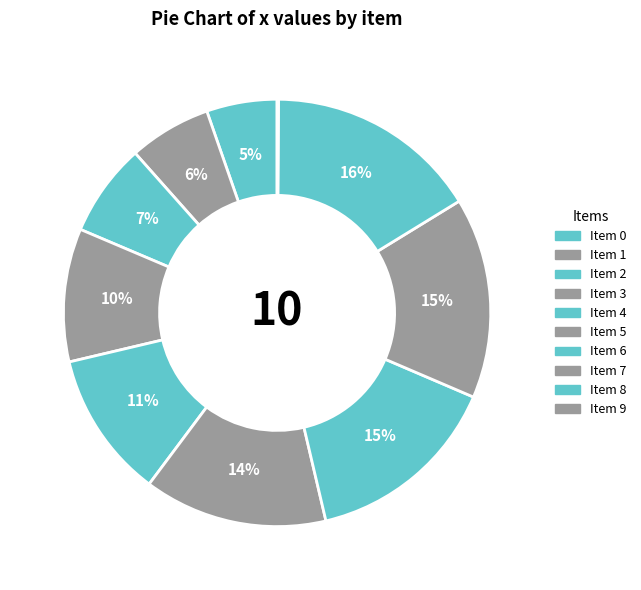

Is there a majority slice in this chart?

No